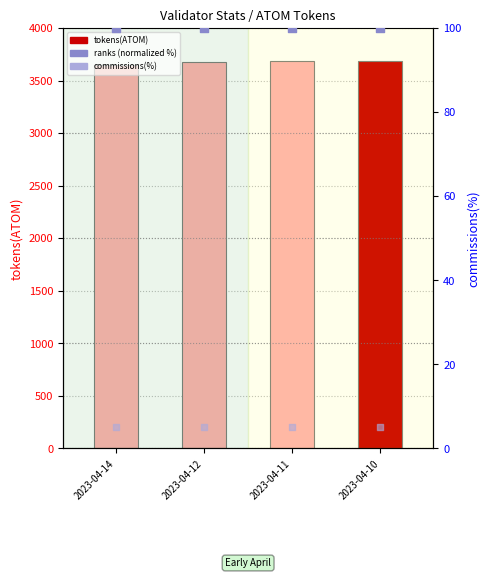

At which category is the sum across all series the highest?

2023-04-11